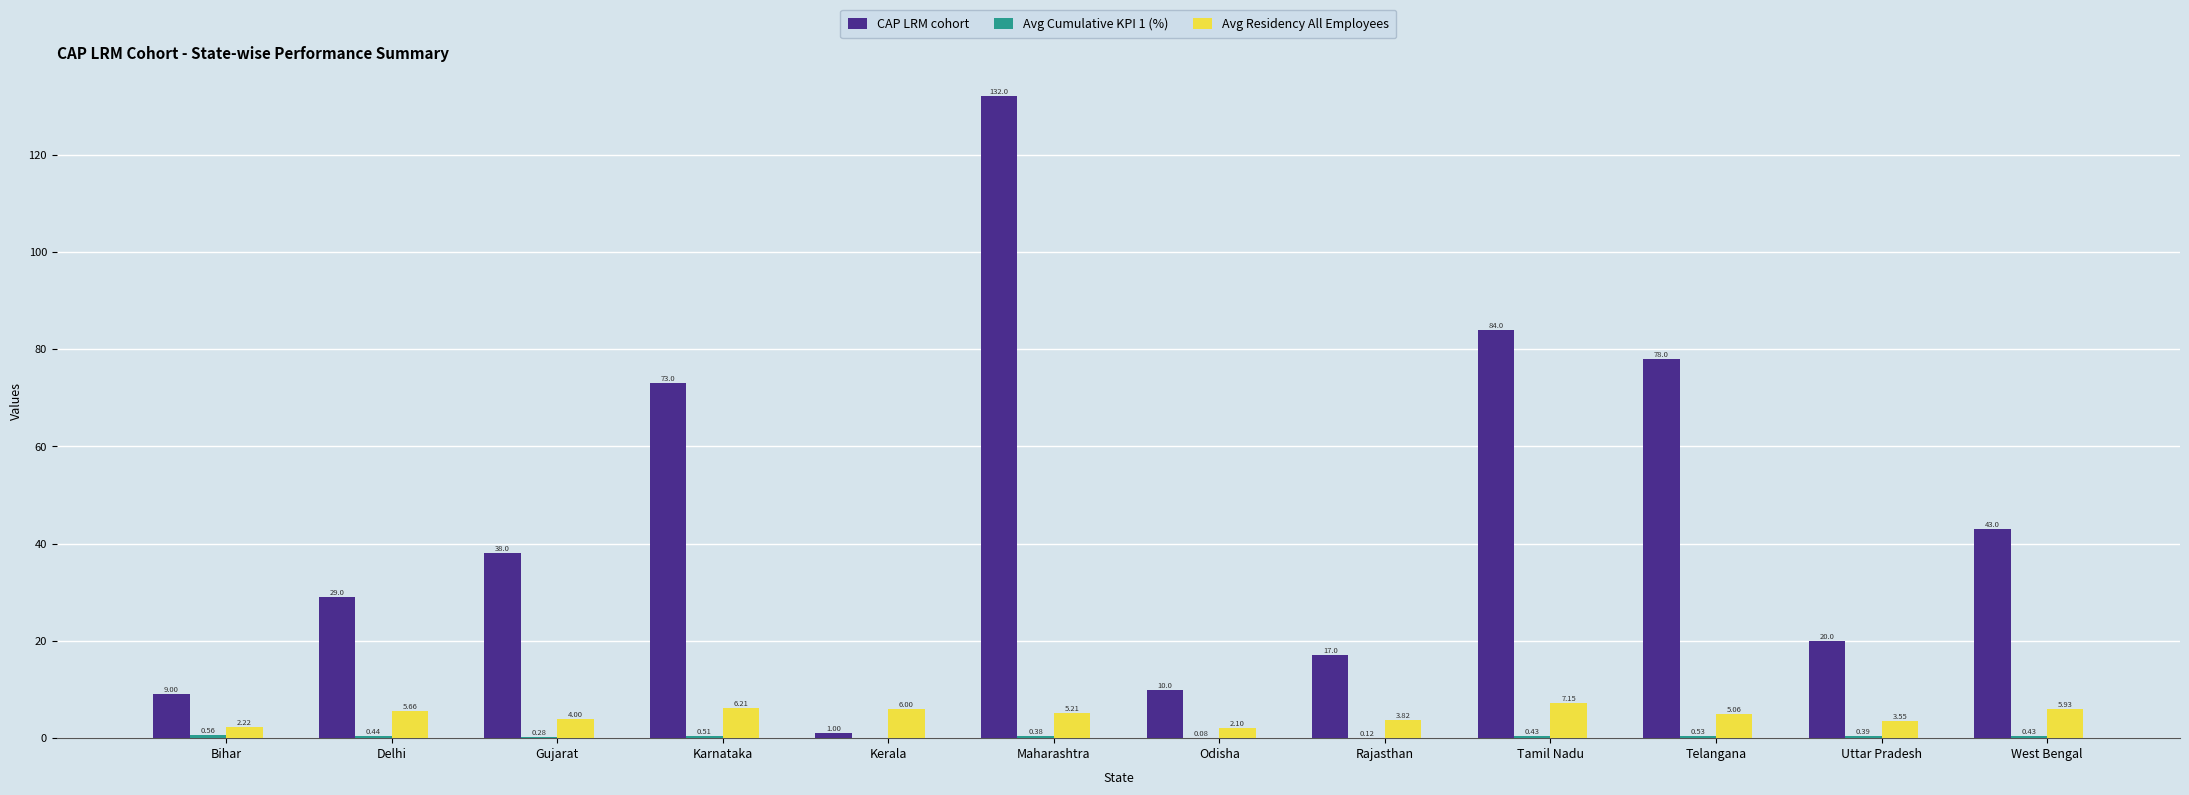

What is the sum of the Avg Residency All Employees values at Delhi and Gujarat?

9.7